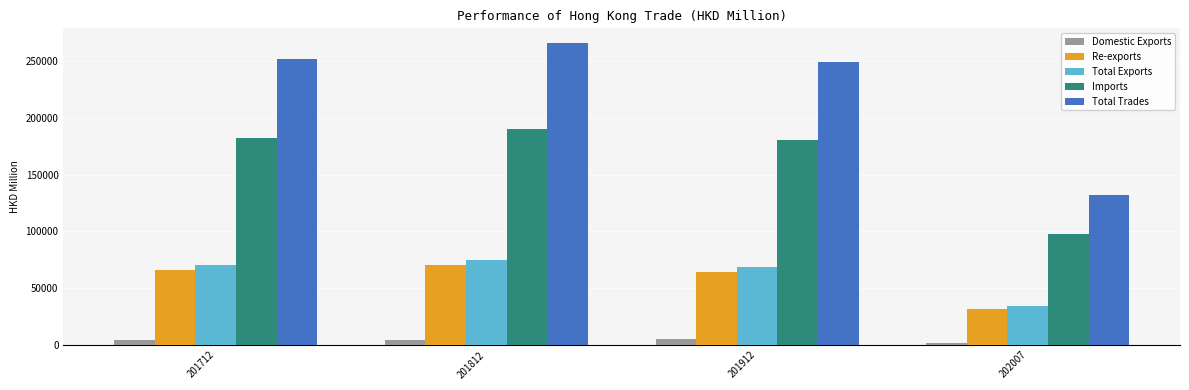

Which series has the widest spread of values?

Total Trades